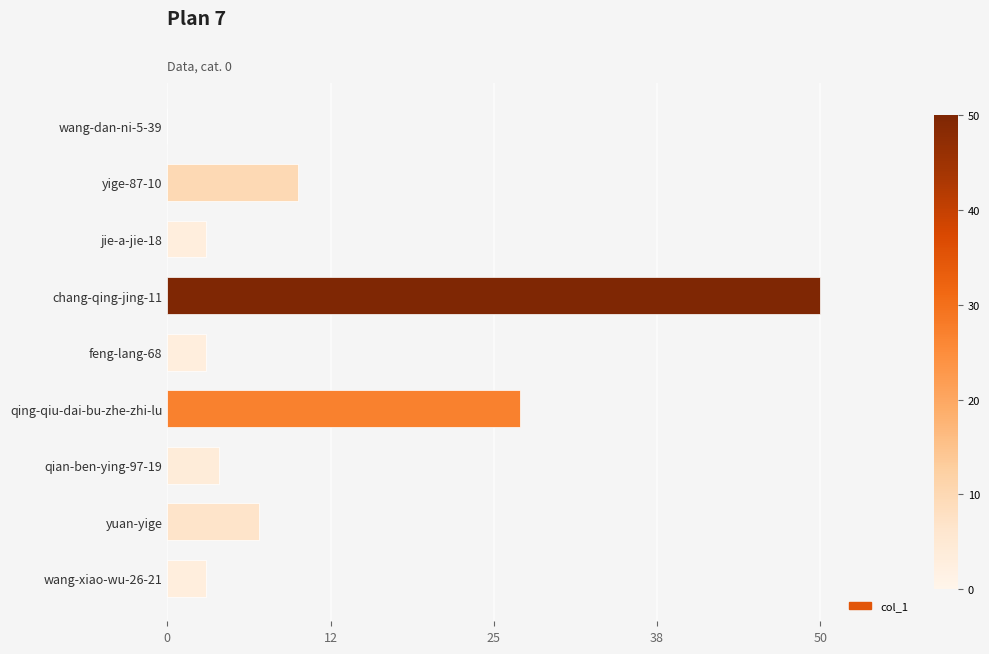

Are the bars horizontal?

Yes